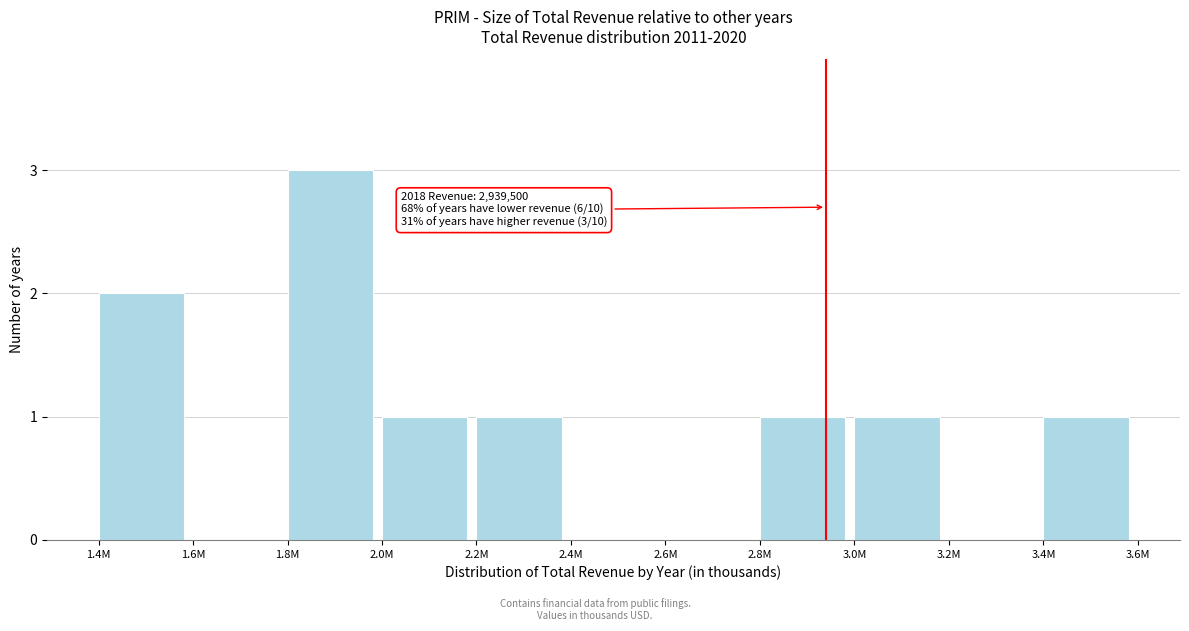

Reading left to right, extract all data points from this chart.

1.4M=2	1.6M=0	1.8M=3	2.0M=1	2.2M=1	2.4M=0	2.6M=0	2.8M=1	3.0M=1	3.2M=0	3.4M=1